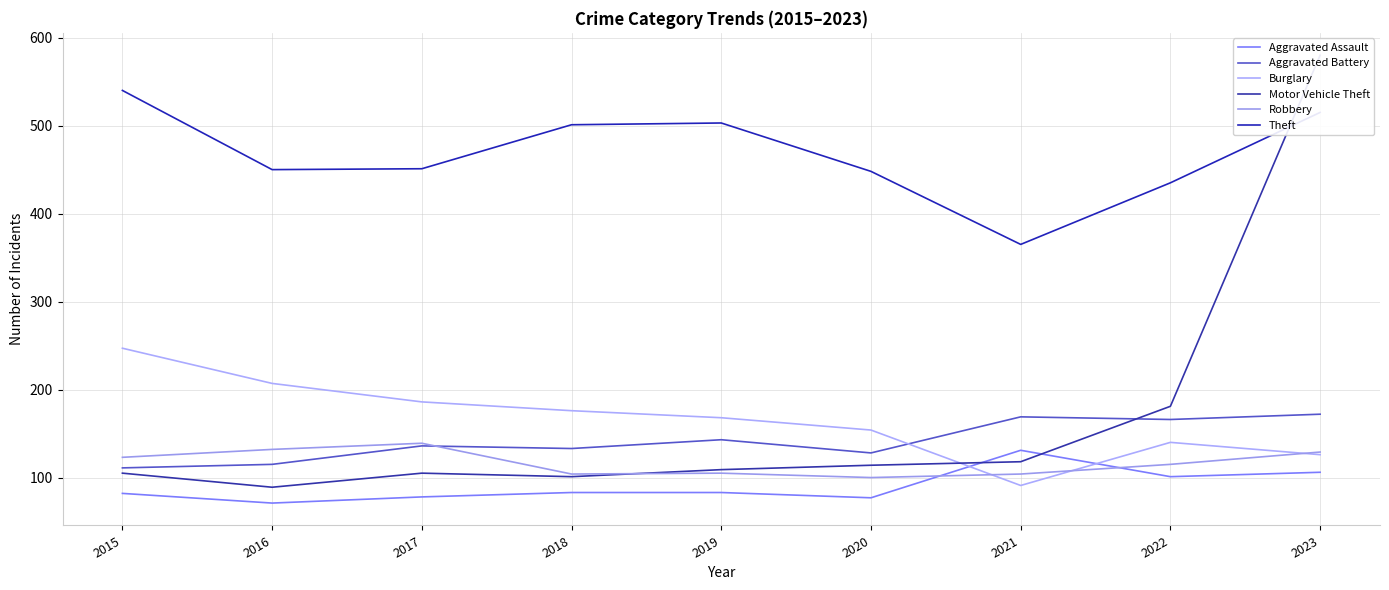

The value of Theft at 2016 is 450. True or false?

True